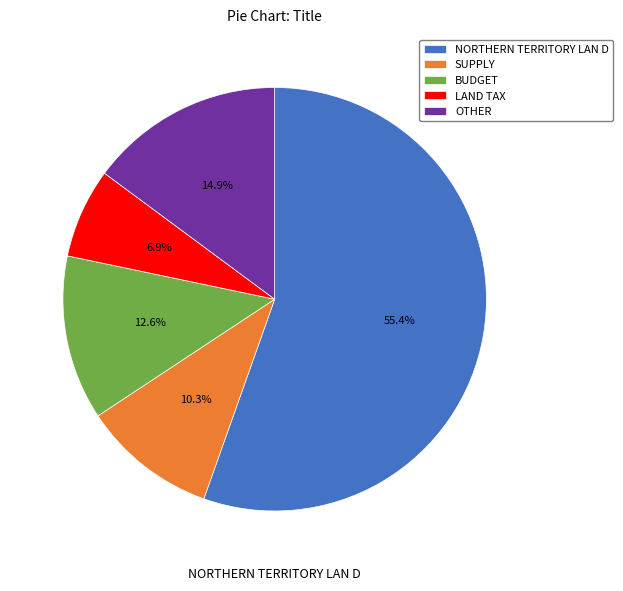

To the nearest percent, what is the combined percentage of OTHER and SUPPLY?

25%